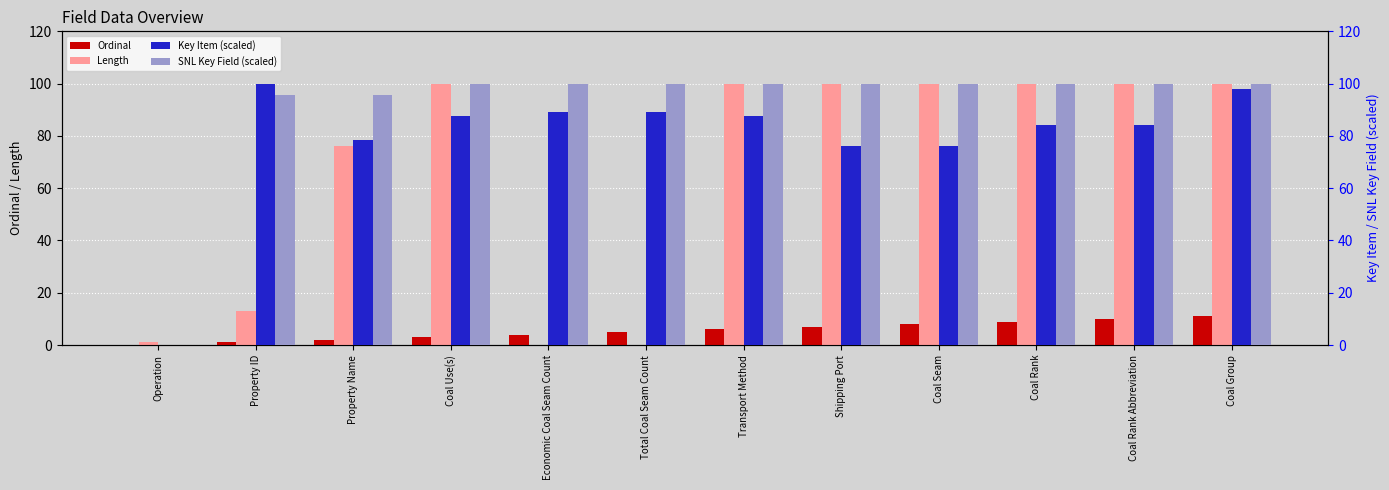

Reading left to right, list all the values displayed in this chart.

Ordinal: 0.0	1.0	2.0	3.0	4.0	5.0	6.0	7.0	8.0	9.0	10.0	11.0
Length: 1.0	13.0	76.0	100.0	0.0	0.0	100.0	100.0	100.0	100.0	100.0	100.0
Key Item (scaled): 0.0	100.0	78.3	87.5	89.2	89.2	87.5	76.3	76.3	84.0	84.0	97.9
SNL Key Field (scaled): 0.0	95.7	95.7	100.0	100.0	100.0	100.0	100.0	100.0	100.0	100.0	100.0